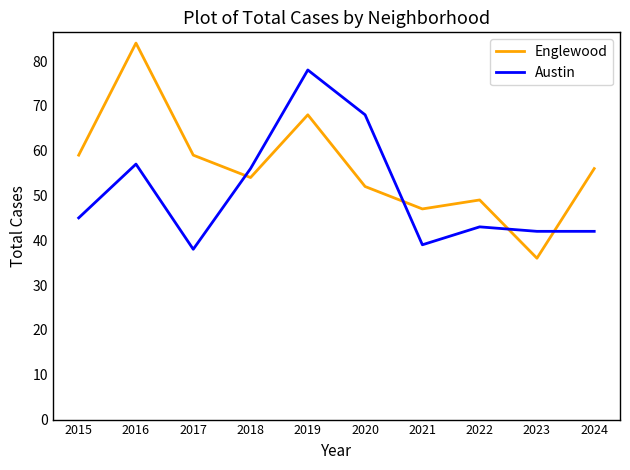

What is the difference between the second highest and second lowest values in the Englewood series?

21